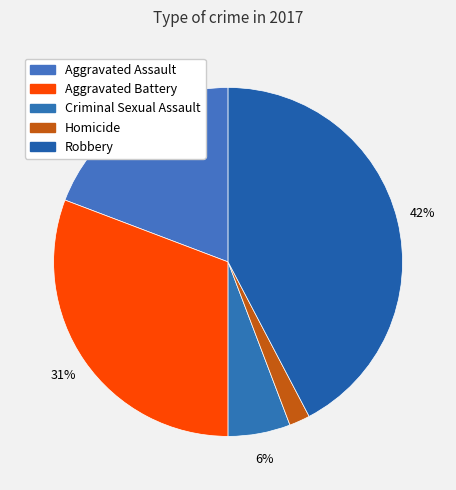

Is it true that Criminal Sexual Assault is 6% of the pie?

True